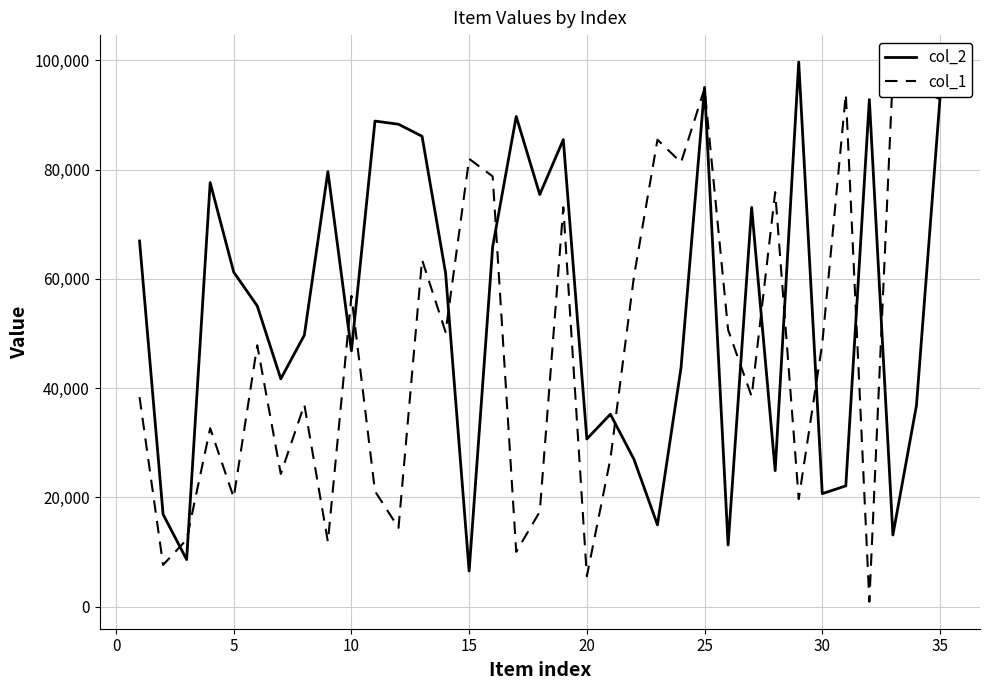

True or false: col_2 has more than 2 points higher than both neighbors.

True